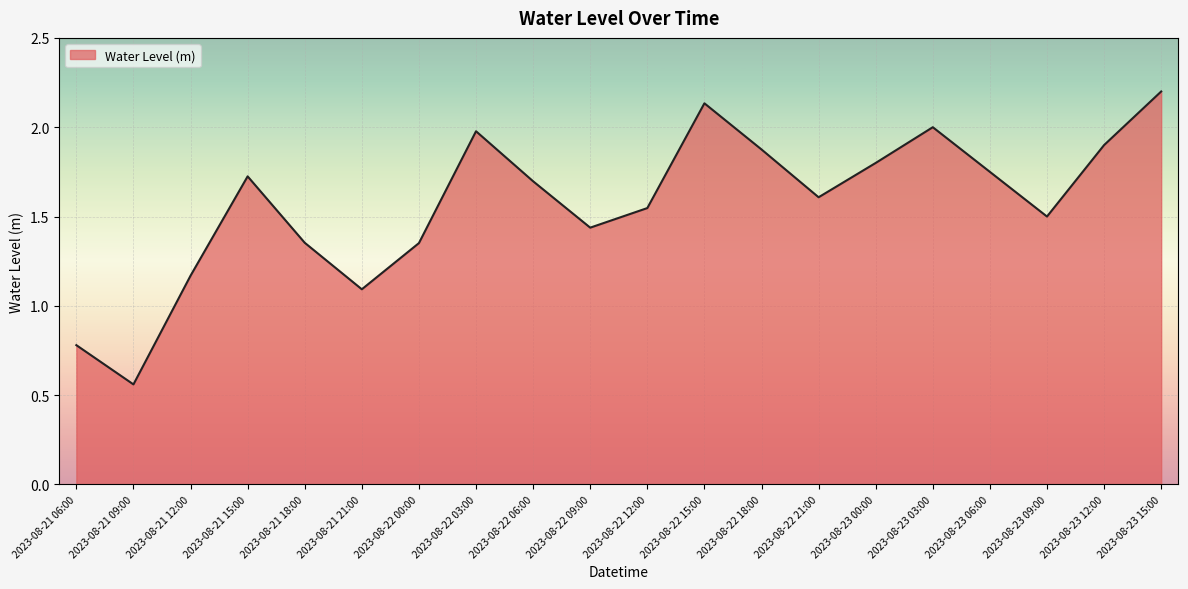

Which label corresponds to the smallest value in the chart?

2023-08-21 09:00